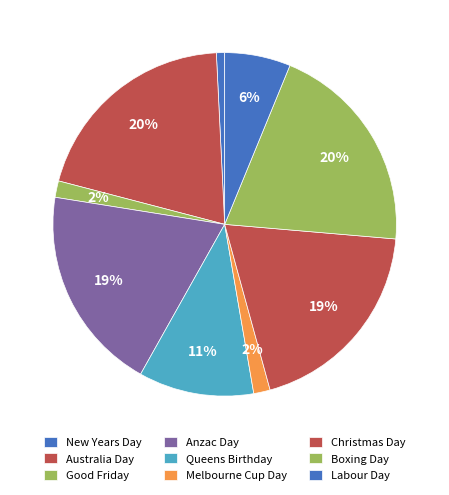

The New Years Day slice represents 1% of the pie. True or false?

True